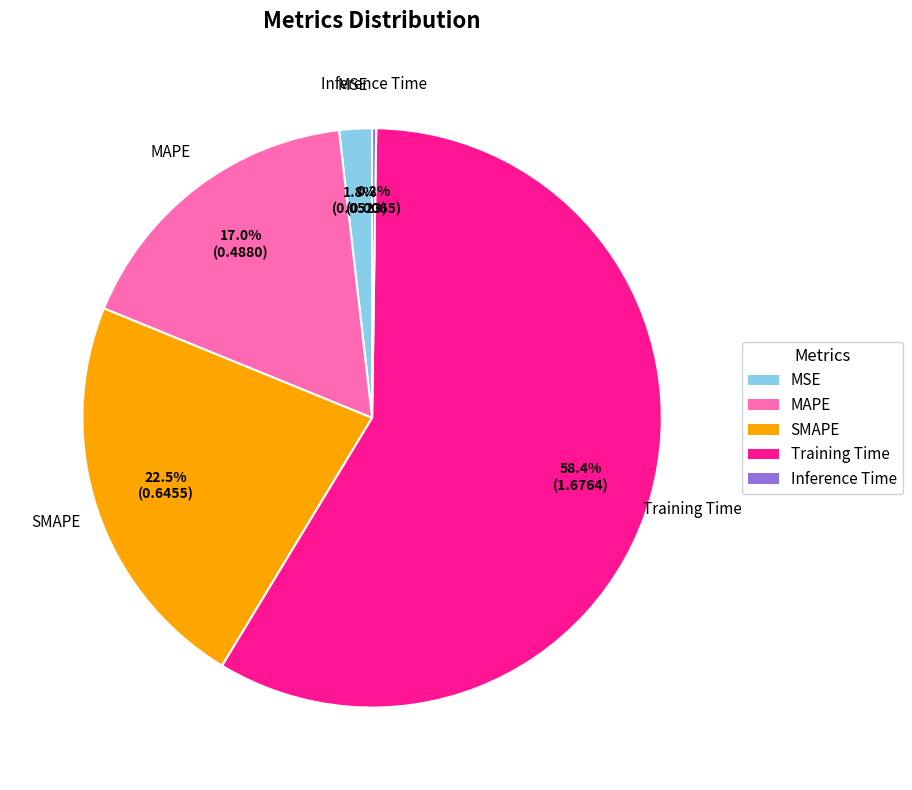

Which category has the biggest portion of the pie?

Training Time